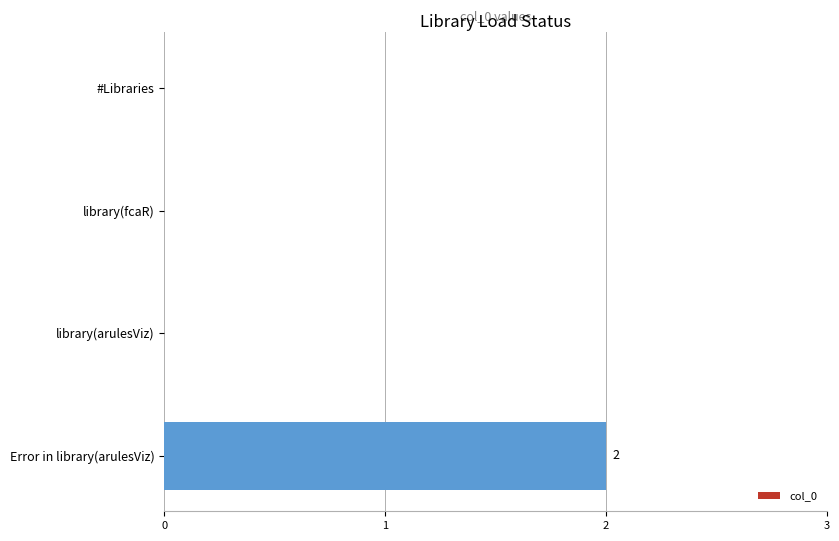

The value at library(arulesViz) is 0. True or false?

True